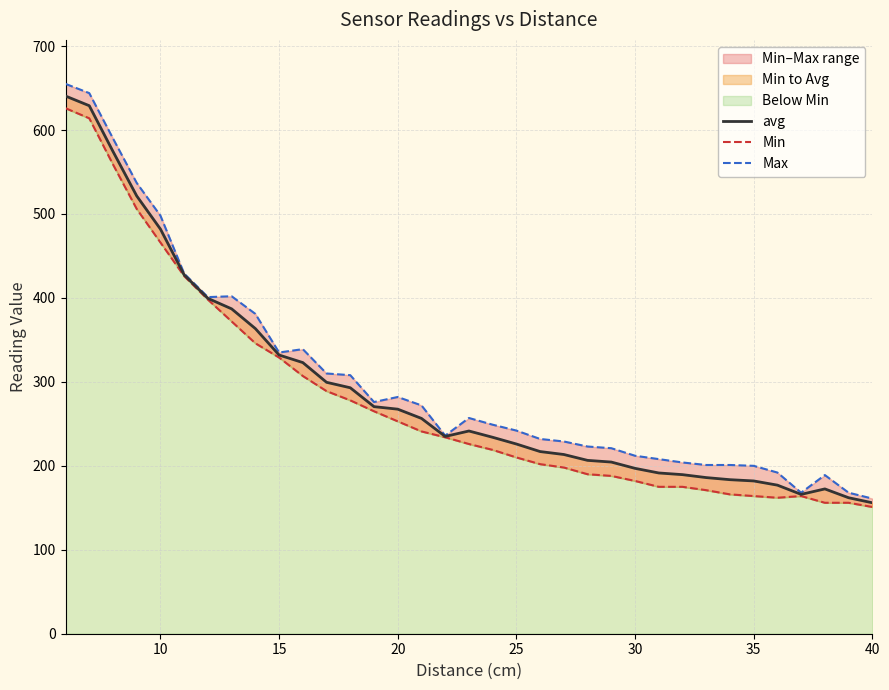

True or false: Max has more than 2 points higher than both neighbors.

True